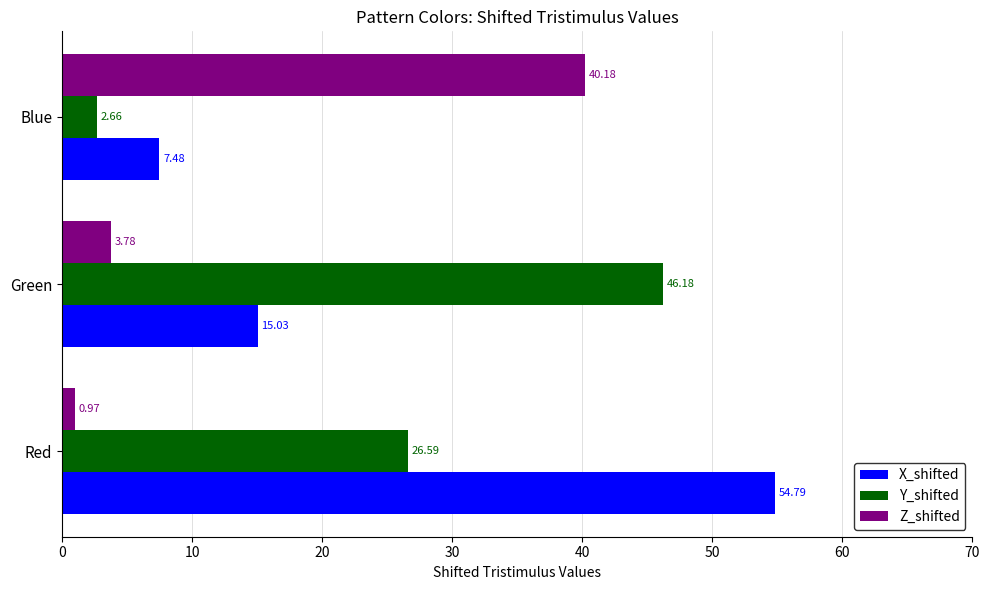

List the labels in order of X_shifted value, largest first.

Red, Green, Blue